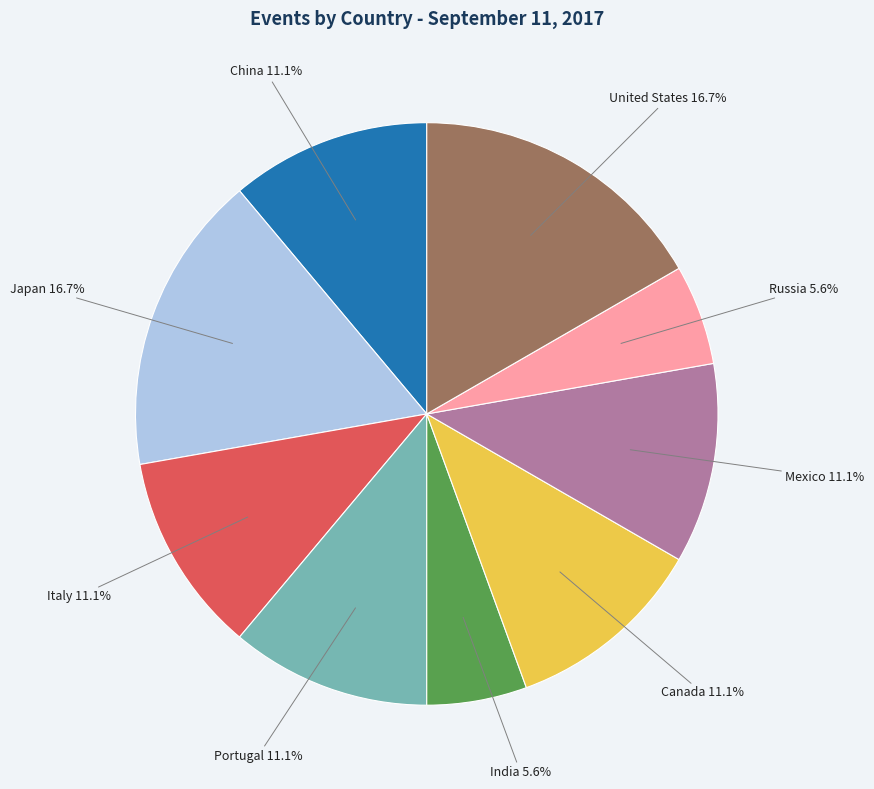

How many segments does this pie chart have?

9